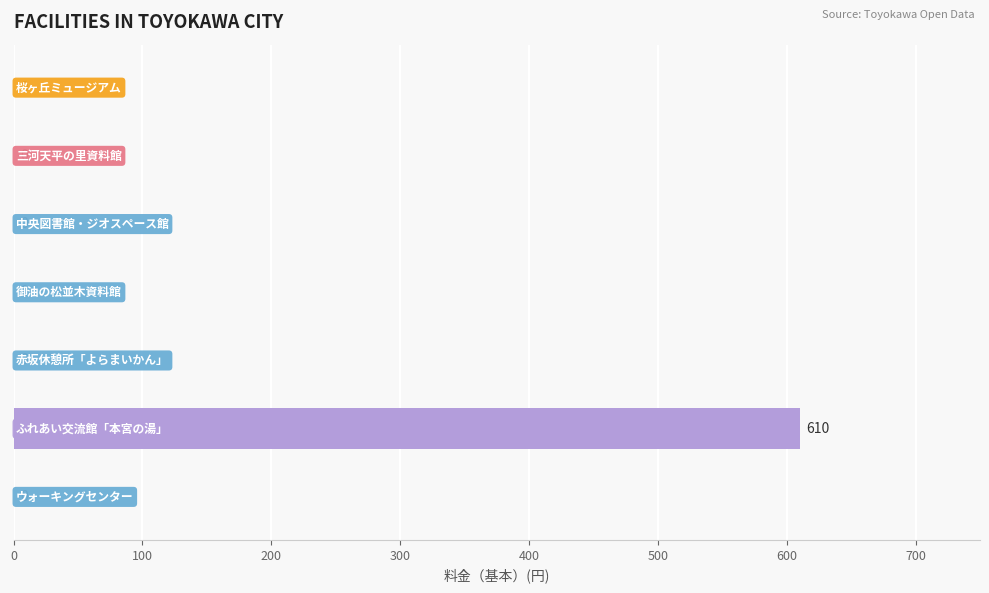

What is the maximum value shown in the chart?

610